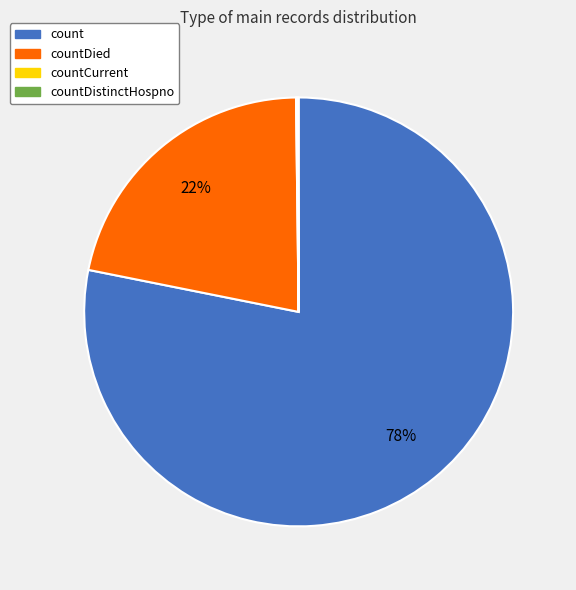

True or false: count accounts for 67% of the total.

False